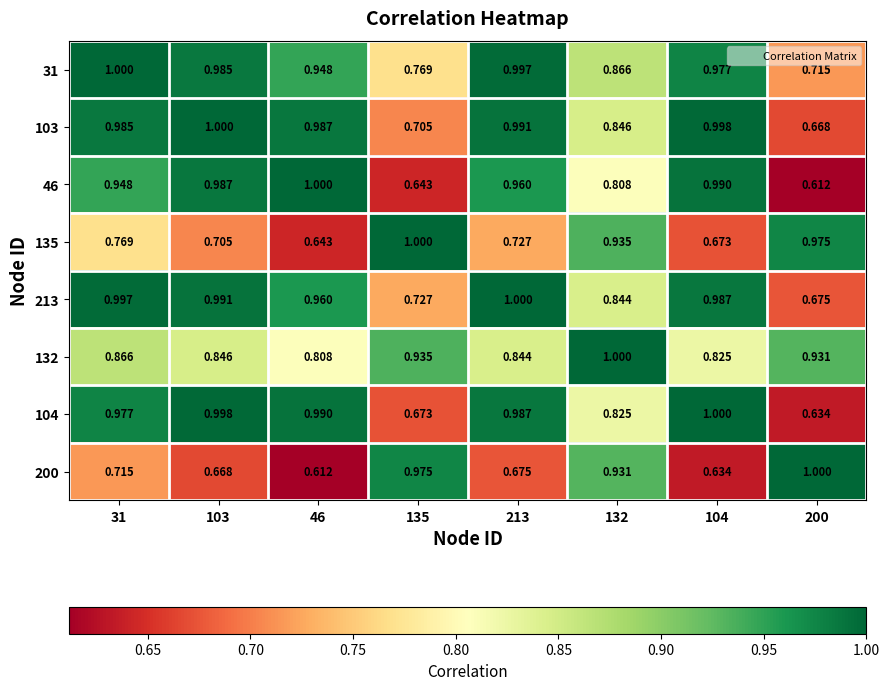

Is the value of 104 at 31 greater than the value of 132 at 46?

Yes